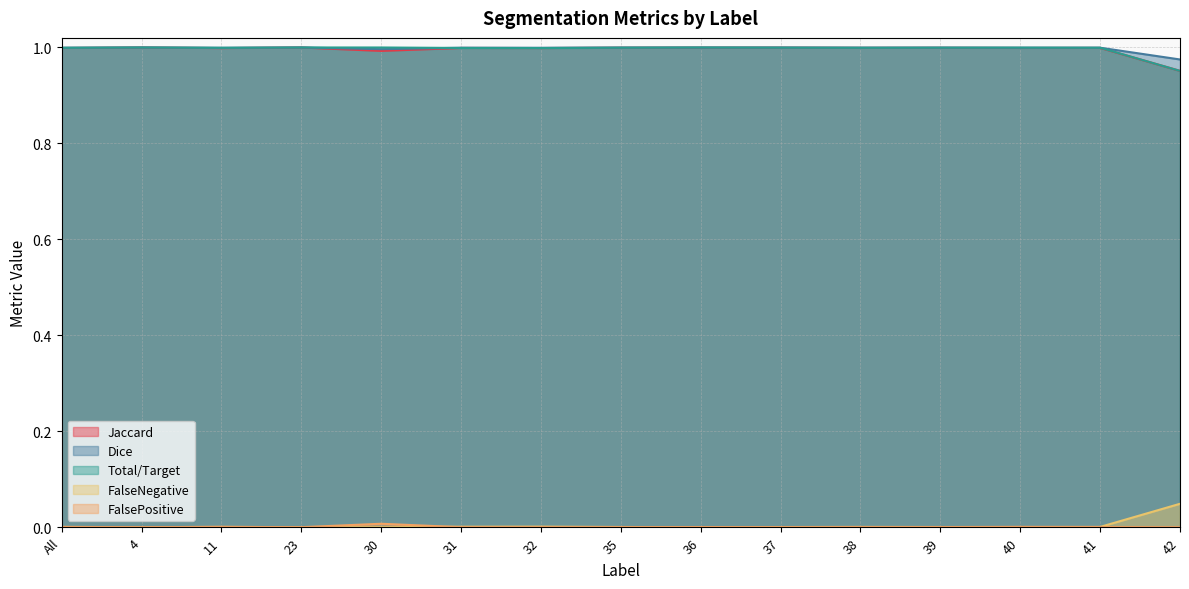

What is the label of the 13th point from the right?

11